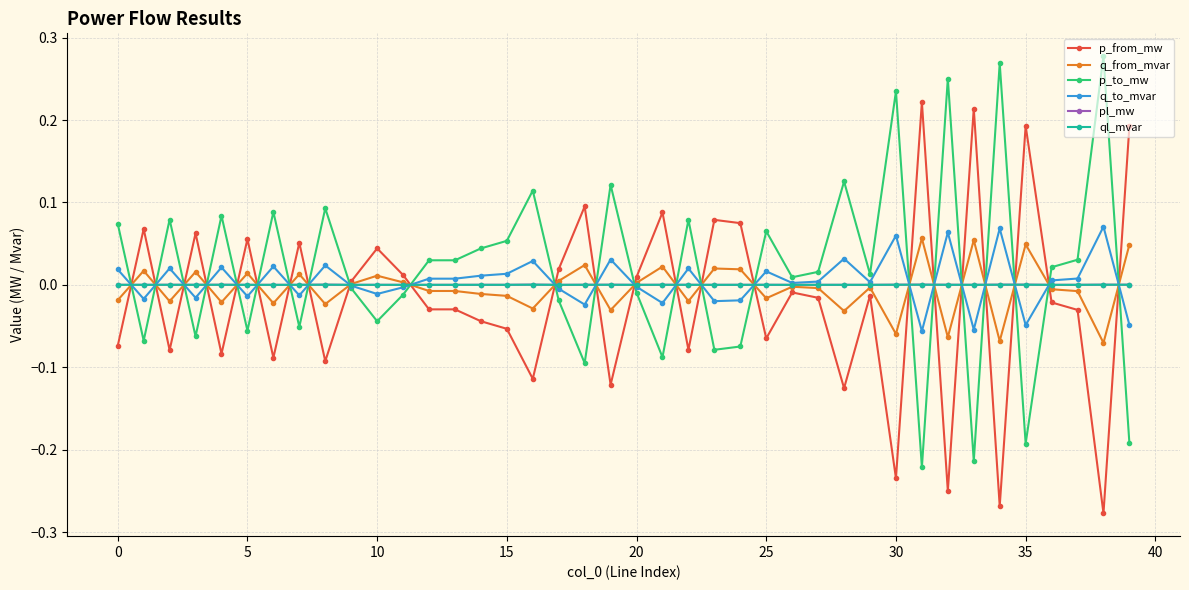

True or false: p_to_mw has more than 1 points higher than both neighbors.

True